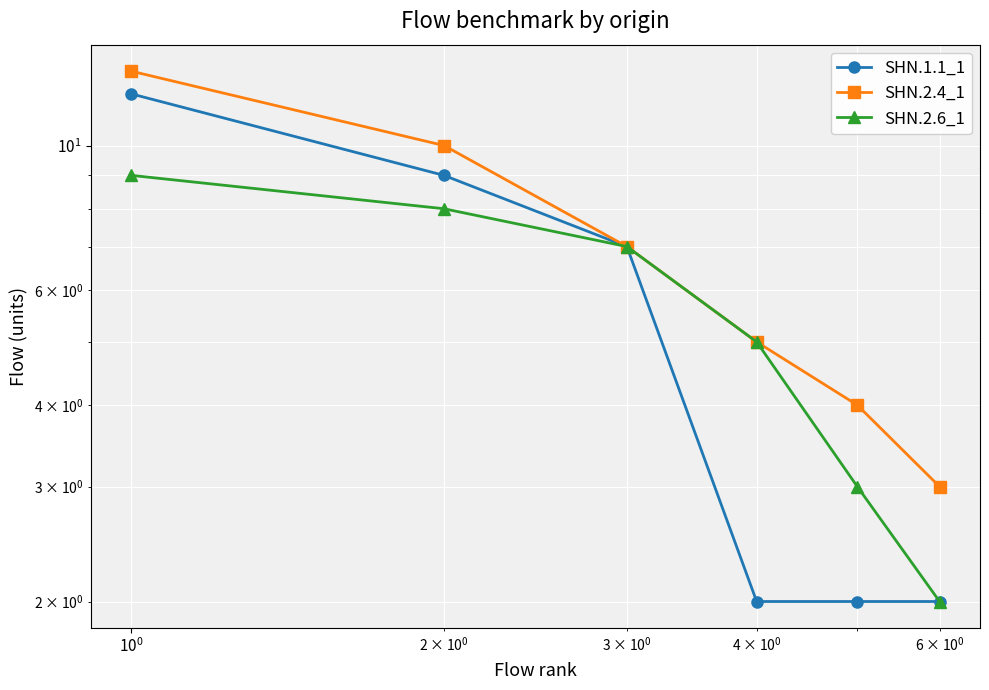

Rank the series by their maximum value, from highest to lowest.

SHN.2.4_1, SHN.1.1_1, SHN.2.6_1